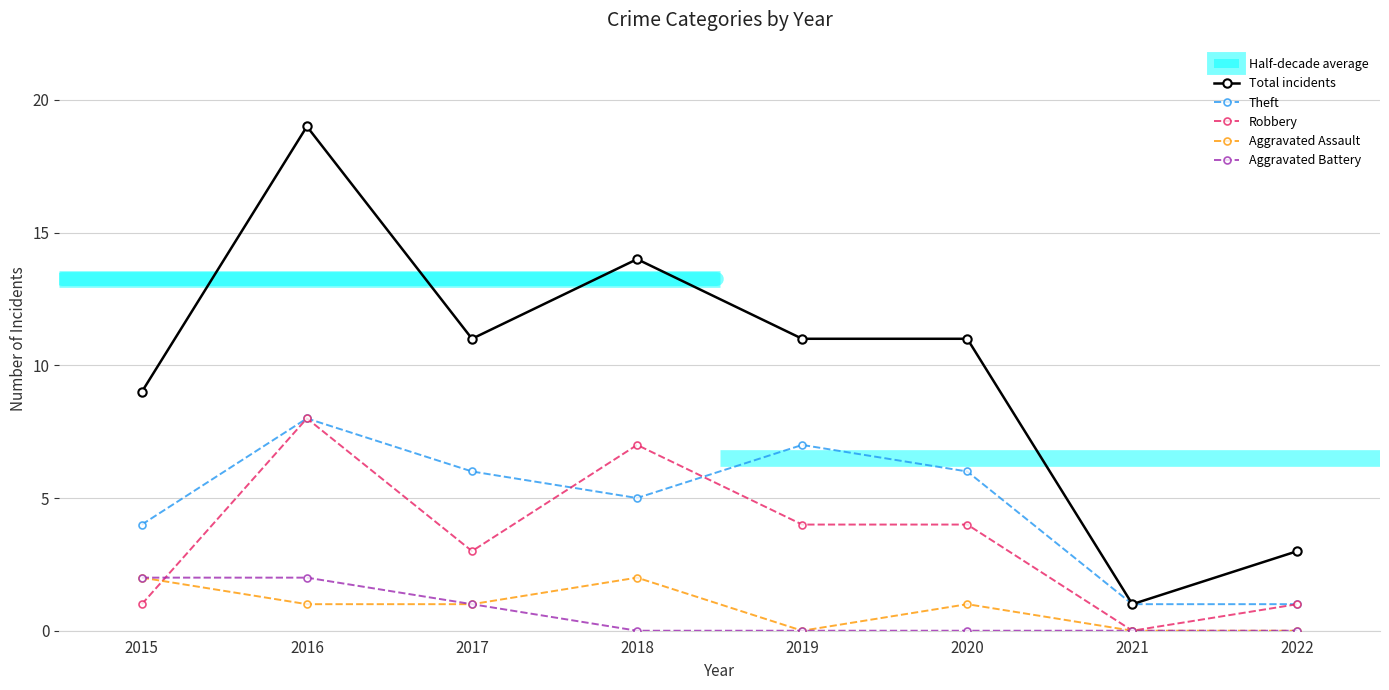

At how many categories does at least one series exceed 13?

2